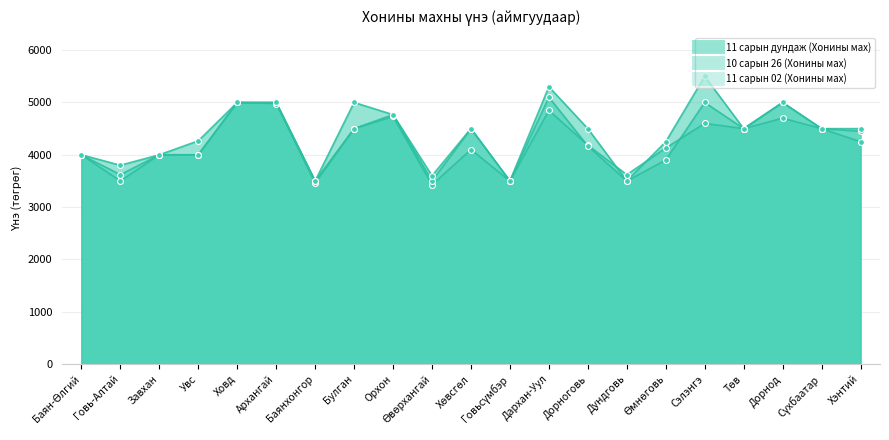

What are all the series names shown in the legend?

11 сарын дундаж (Хонины мах), 10 сарын 26 (Хонины мах), 11 сарын 02 (Хонины мах)